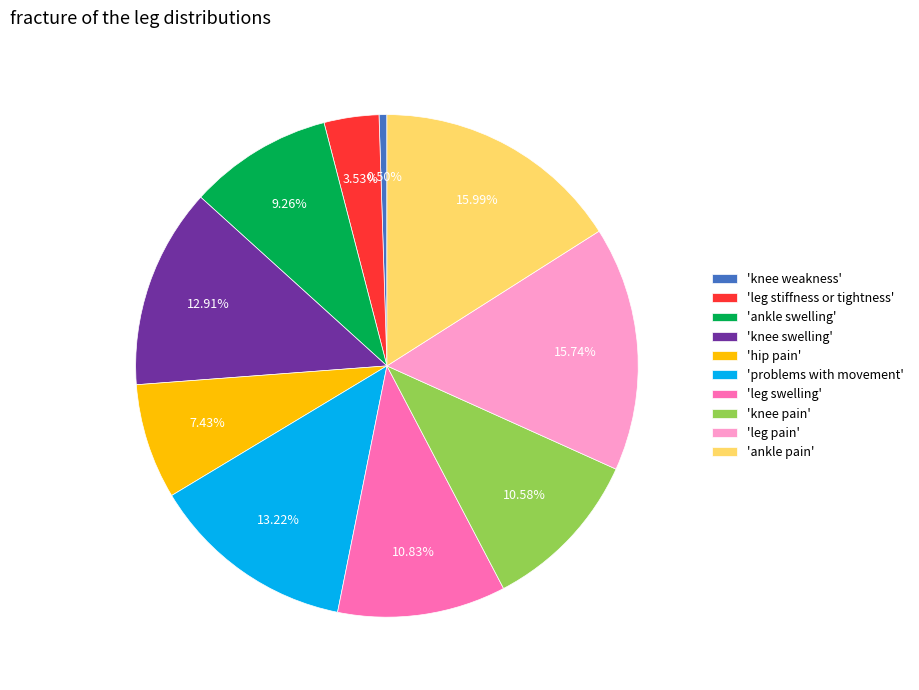

Does any single category account for the majority?

No